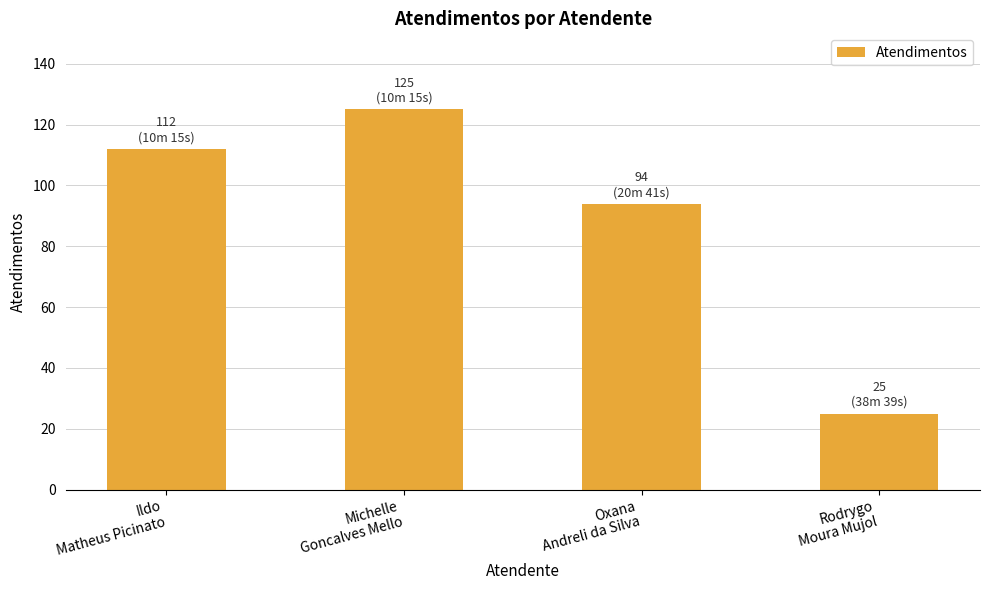

What is the difference between the maximum and minimum values?

100